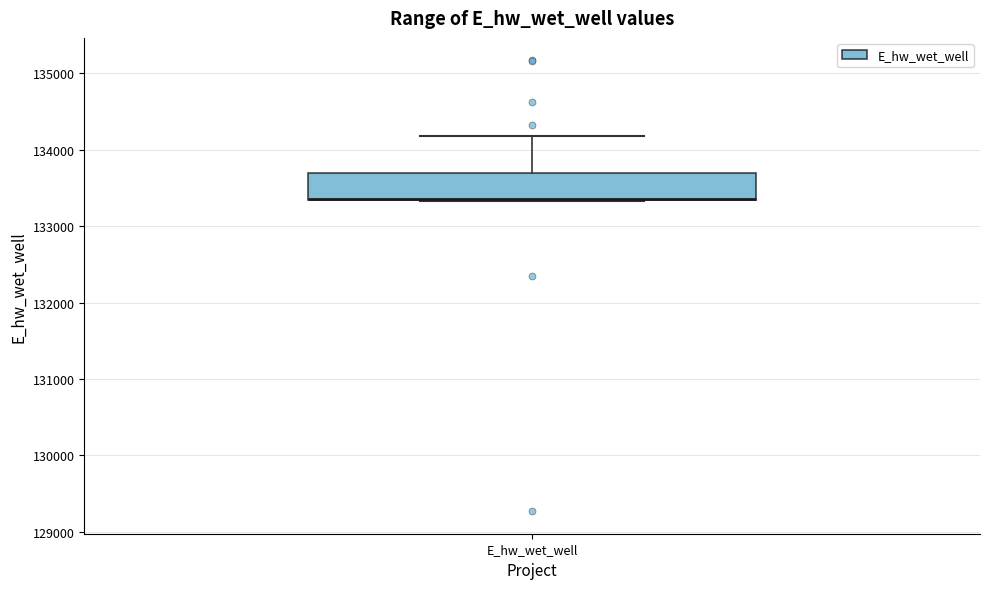

Read this box plot against the y-axis: the position of the median line, the range covered by the box, and the ends of both whiskers. The values are not printed on the chart, so give them approximately, as read against the axis.

median 133400 (drawn on the box's lower edge), box 133300 to 133700, whiskers 133300 to 134200